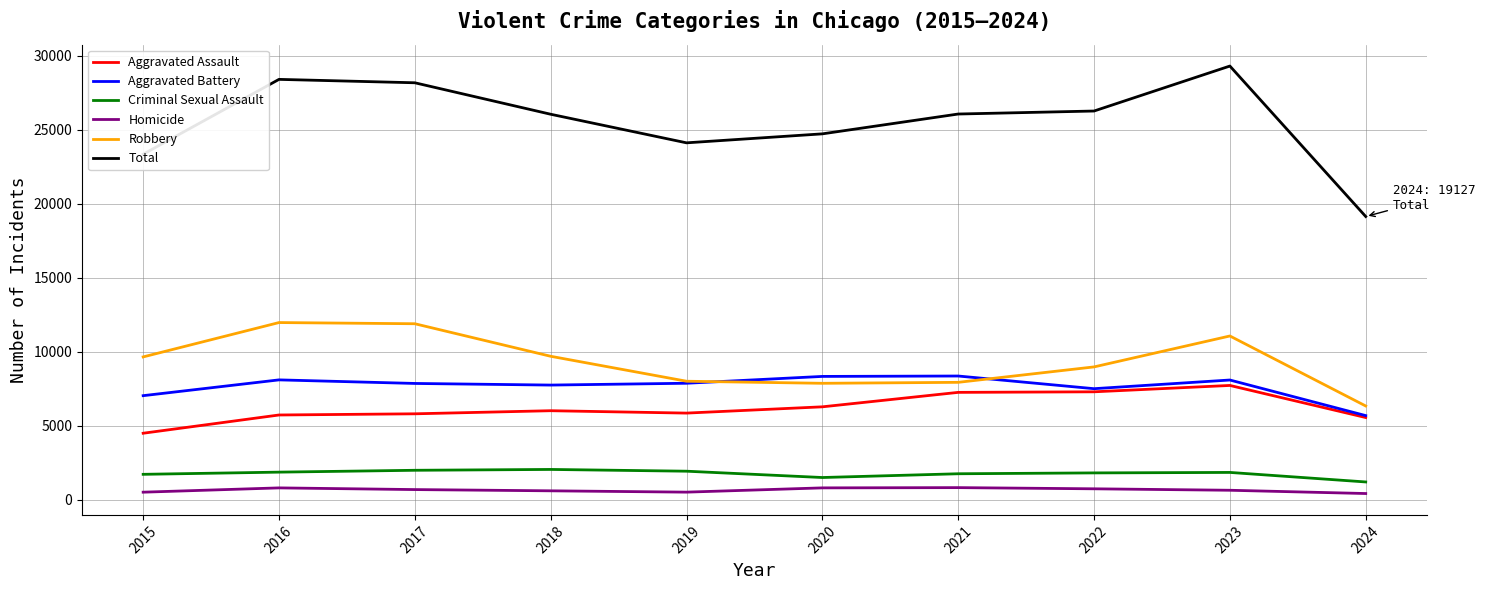

True or false: Aggravated Assault has a value of 5793 at 2017.

True